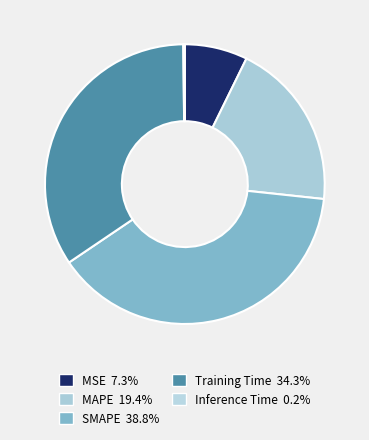

Do SMAPE and MSE together represent more than half of the pie?

No